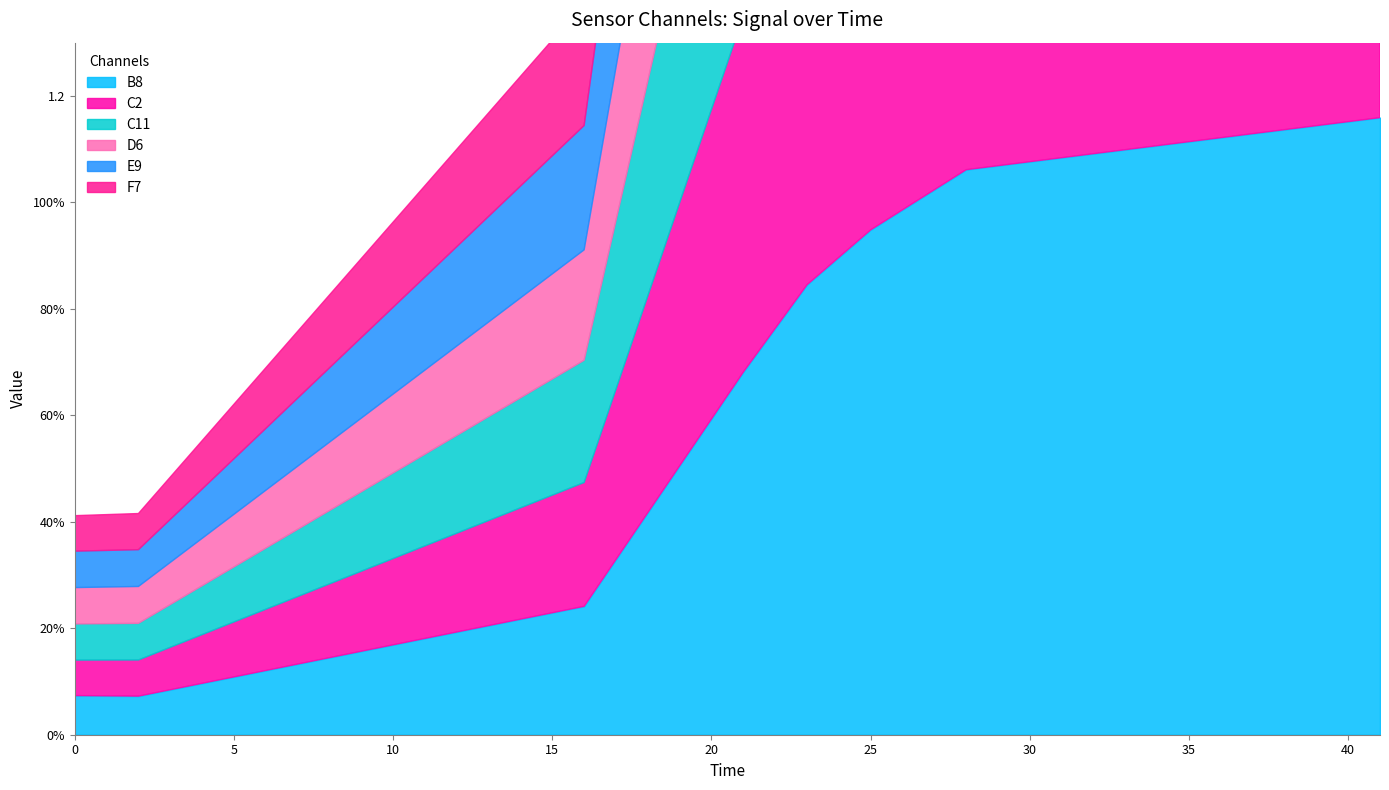

What position from the right is 21.0?

5